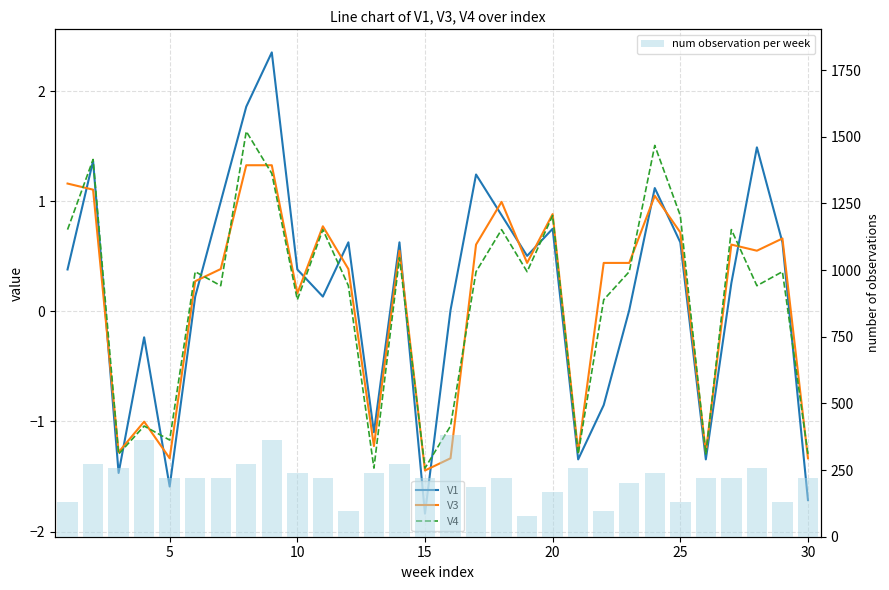

Which series has the largest total across all categories?

num observation per week